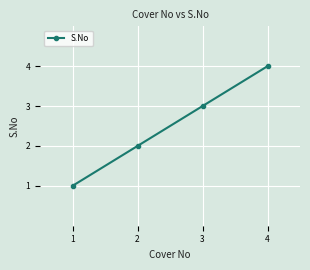

Which has a higher value, 2 or 4?

4